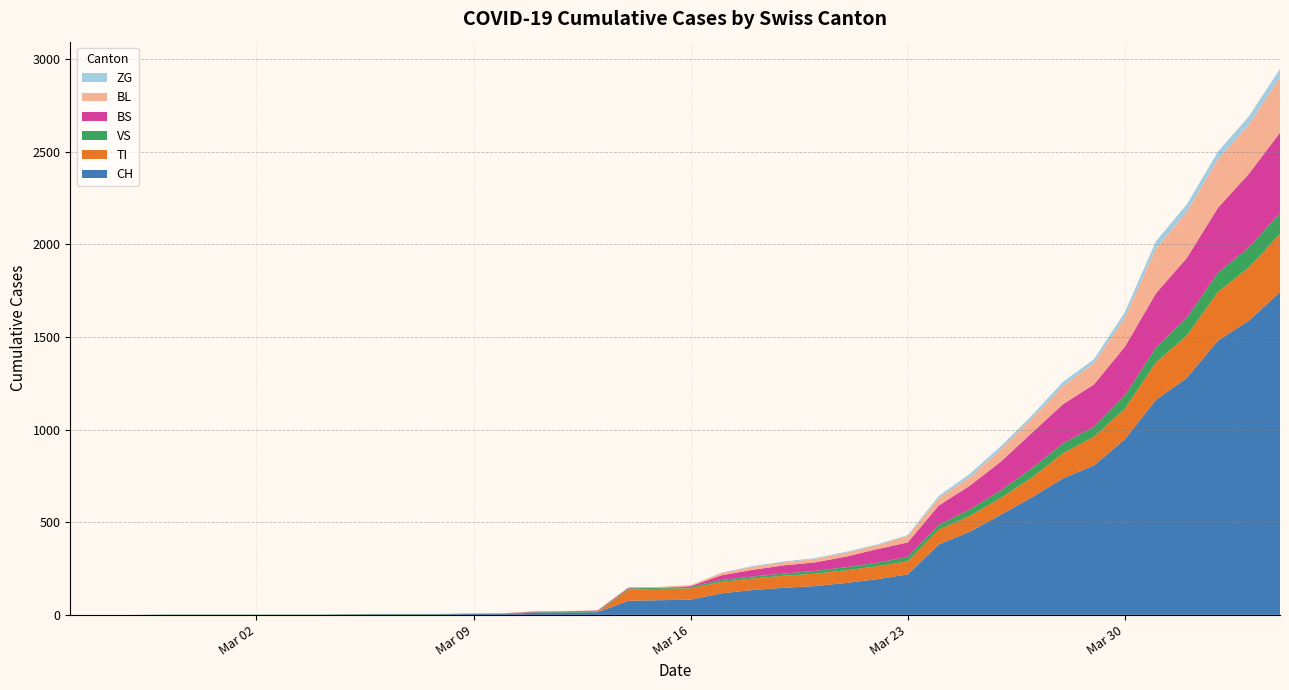

Reading left to right, extract all data points from this chart.

CH: 2020-02-25=0	2020-02-26=0	2020-02-27=0	2020-02-28=0	2020-02-29=0	2020-03-01=0	2020-03-02=0	2020-03-03=0	2020-03-04=0	2020-03-05=2	2020-03-06=3	2020-03-07=3	2020-03-08=3	2020-03-09=5	2020-03-10=6	2020-03-11=11	2020-03-12=12	2020-03-13=14	2020-03-14=76	2020-03-15=79	2020-03-16=82	2020-03-17=116	2020-03-18=134	2020-03-19=146	2020-03-20=155	2020-03-21=172	2020-03-22=192	2020-03-23=218	2020-03-24=380	2020-03-25=449	2020-03-26=540	2020-03-27=634	2020-03-28=736	2020-03-29=806	2020-03-30=948	2020-03-31=1160	2020-04-01=1279	2020-04-02=1480	2020-04-03=1588	2020-04-04=1742
TI: 2020-02-25=0	2020-02-26=0	2020-02-27=0	2020-02-28=0	2020-02-29=0	2020-03-01=0	2020-03-02=0	2020-03-03=0	2020-03-04=0	2020-03-05=0	2020-03-06=0	2020-03-07=0	2020-03-08=0	2020-03-09=0	2020-03-10=0	2020-03-11=0	2020-03-12=0	2020-03-13=0	2020-03-14=61	2020-03-15=61	2020-03-16=61	2020-03-17=62	2020-03-18=62	2020-03-19=65	2020-03-20=67	2020-03-21=68	2020-03-22=70	2020-03-23=71	2020-03-24=80	2020-03-25=85	2020-03-26=91	2020-03-27=107	2020-03-28=136	2020-03-29=155	2020-03-30=165	2020-03-31=202	2020-04-01=229	2020-04-02=263	2020-04-03=287	2020-04-04=314
VS: 2020-02-25=0	2020-02-26=0	2020-02-27=0	2020-02-28=2	2020-02-29=2	2020-03-01=2	2020-03-02=2	2020-03-03=2	2020-03-04=2	2020-03-05=2	2020-03-06=2	2020-03-07=2	2020-03-08=2	2020-03-09=2	2020-03-10=2	2020-03-11=3	2020-03-12=3	2020-03-13=5	2020-03-14=6	2020-03-15=6	2020-03-16=8	2020-03-17=11	2020-03-18=11	2020-03-19=12	2020-03-20=15	2020-03-21=17	2020-03-22=19	2020-03-23=24	2020-03-24=25	2020-03-25=35	2020-03-26=41	2020-03-27=50	2020-03-28=53	2020-03-29=54	2020-03-30=71	2020-03-31=81	2020-04-01=96	2020-04-02=104	2020-04-03=109	2020-04-04=112
BS: 2020-02-25=0	2020-02-26=0	2020-02-27=0	2020-02-28=0	2020-02-29=0	2020-03-01=0	2020-03-02=0	2020-03-03=0	2020-03-04=0	2020-03-05=0	2020-03-06=0	2020-03-07=0	2020-03-08=0	2020-03-09=0	2020-03-10=0	2020-03-11=4	2020-03-12=4	2020-03-13=4	2020-03-14=4	2020-03-15=0	2020-03-16=4	2020-03-17=25	2020-03-18=36	2020-03-19=44	2020-03-20=46	2020-03-21=57	2020-03-22=73	2020-03-23=78	2020-03-24=105	2020-03-25=128	2020-03-26=155	2020-03-27=191	2020-03-28=211	2020-03-29=228	2020-03-30=263	2020-03-31=292	2020-04-01=323	2020-04-02=350	2020-04-03=397	2020-04-04=434
BL: 2020-02-25=0	2020-02-26=0	2020-02-27=0	2020-02-28=0	2020-02-29=0	2020-03-01=0	2020-03-02=0	2020-03-03=0	2020-03-04=0	2020-03-05=0	2020-03-06=0	2020-03-07=0	2020-03-08=0	2020-03-09=1	2020-03-10=2	2020-03-11=2	2020-03-12=2	2020-03-13=2	2020-03-14=2	2020-03-15=5	2020-03-16=5	2020-03-17=13	2020-03-18=16	2020-03-19=16	2020-03-20=18	2020-03-21=21	2020-03-22=21	2020-03-23=35	2020-03-24=40	2020-03-25=46	2020-03-26=65	2020-03-27=76	2020-03-28=100	2020-03-29=115	2020-03-30=158	2020-03-31=242	2020-04-01=249	2020-04-02=262	2020-04-03=266	2020-04-04=298
ZG: 2020-02-25=0	2020-02-26=0	2020-02-27=0	2020-02-28=0	2020-02-29=0	2020-03-01=0	2020-03-02=0	2020-03-03=0	2020-03-04=0	2020-03-05=0	2020-03-06=0	2020-03-07=0	2020-03-08=0	2020-03-09=0	2020-03-10=0	2020-03-11=0	2020-03-12=0	2020-03-13=0	2020-03-14=0	2020-03-15=0	2020-03-16=0	2020-03-17=1	2020-03-18=5	2020-03-19=5	2020-03-20=5	2020-03-21=5	2020-03-22=5	2020-03-23=5	2020-03-24=12	2020-03-25=18	2020-03-26=18	2020-03-27=18	2020-03-28=21	2020-03-29=21	2020-03-30=29	2020-03-31=39	2020-04-01=40	2020-04-02=41	2020-04-03=44	2020-04-04=46